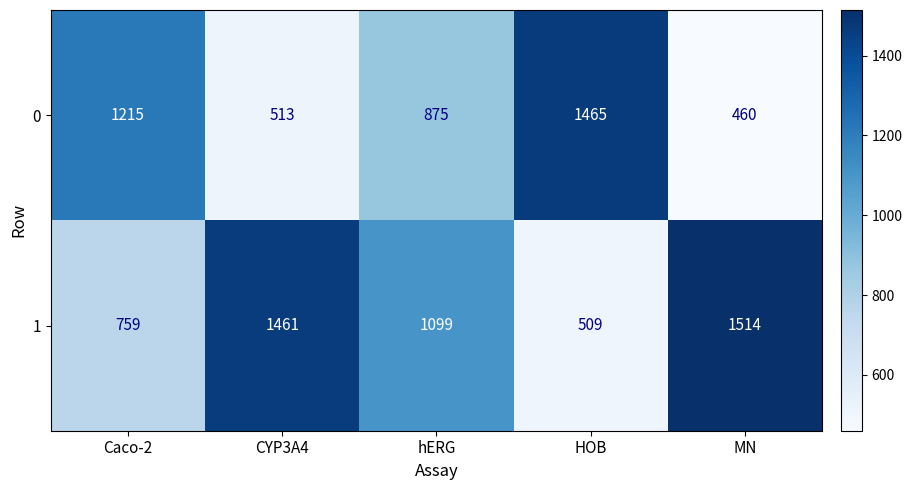

The value of 0 at MN is 284. True or false?

False